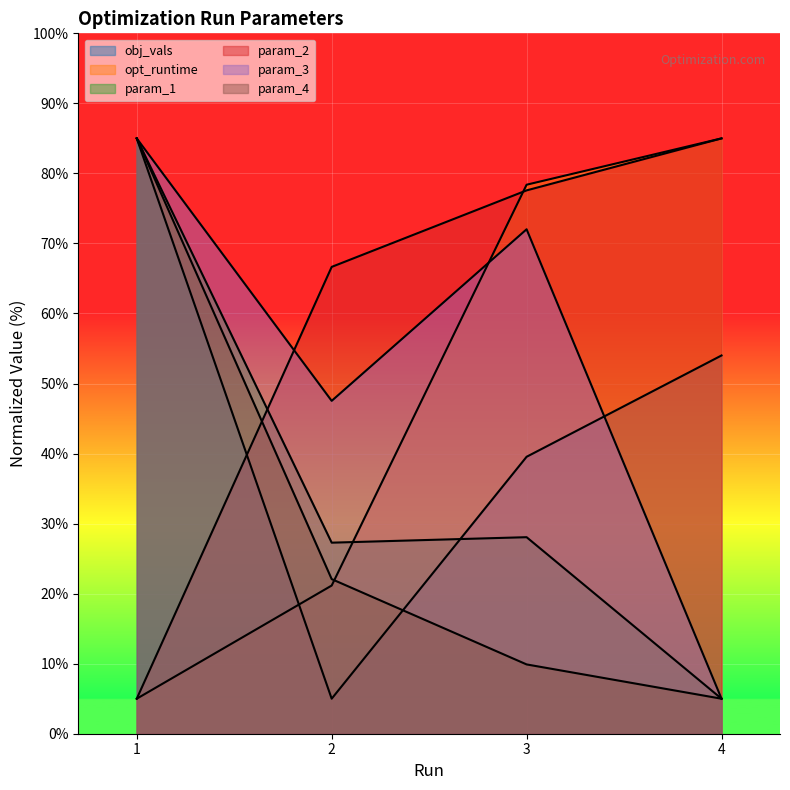

What is the total value across all series at 2?

189.7